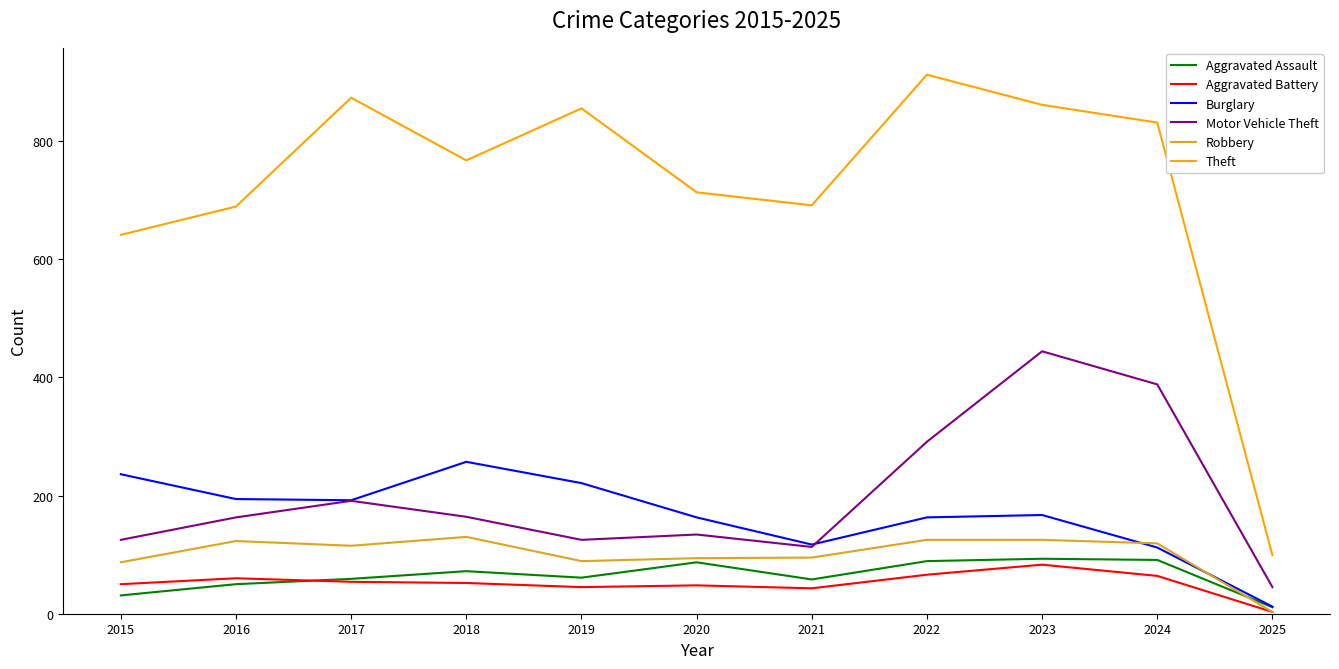

The Burglary series shows 12 at 2025. True or false?

True